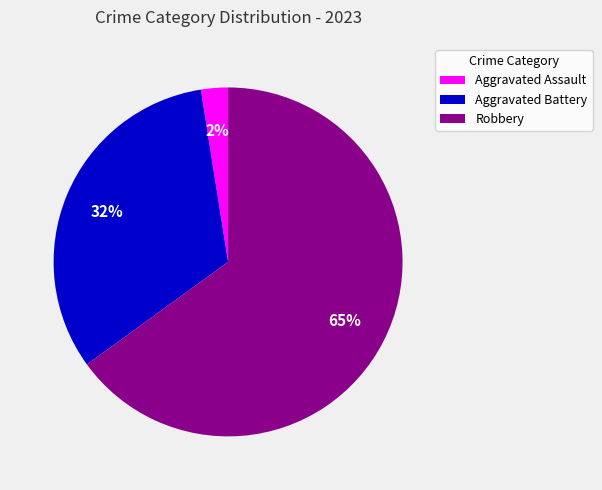

Do Aggravated Assault and Aggravated Battery together represent more than half of the pie?

No